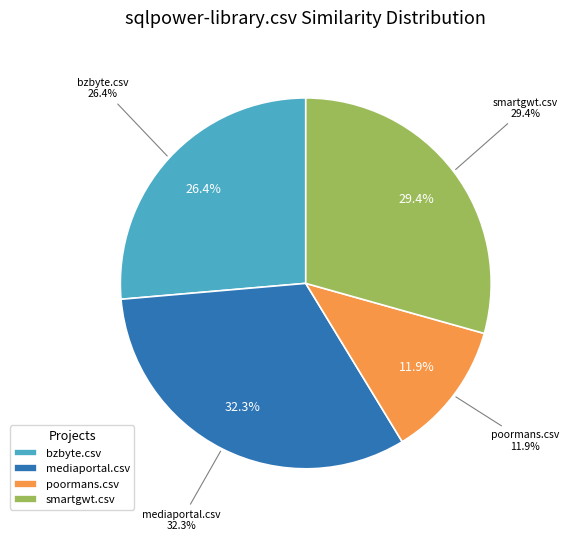

Is there any slice that represents more than half of the pie?

No